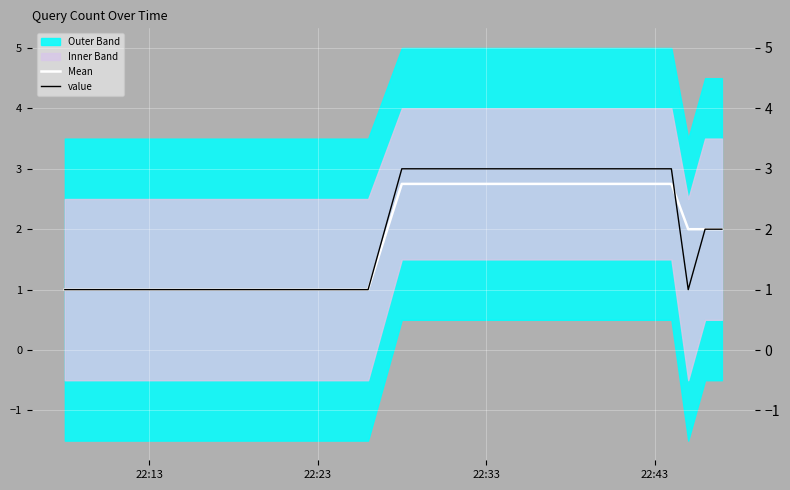

What is the lowest value of the Mean series?

1.0